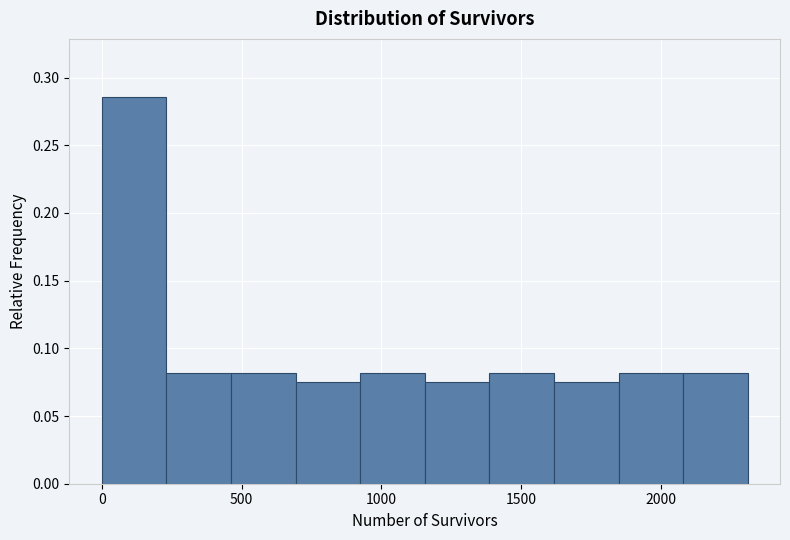

Which range on the x-axis has the tallest bar?

0 to 250